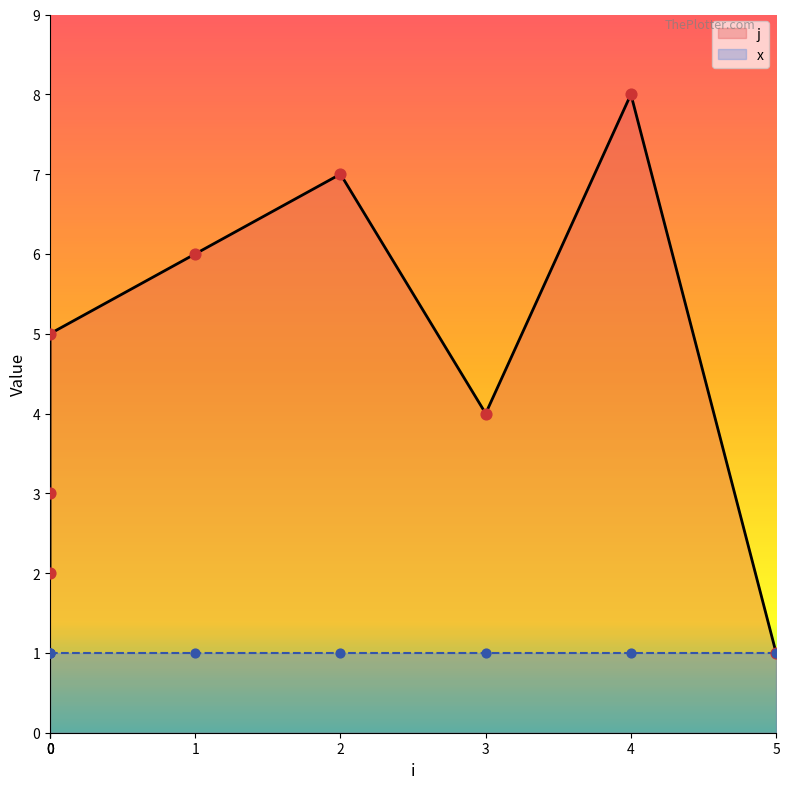

Which has a higher value, 3 or 0?

3